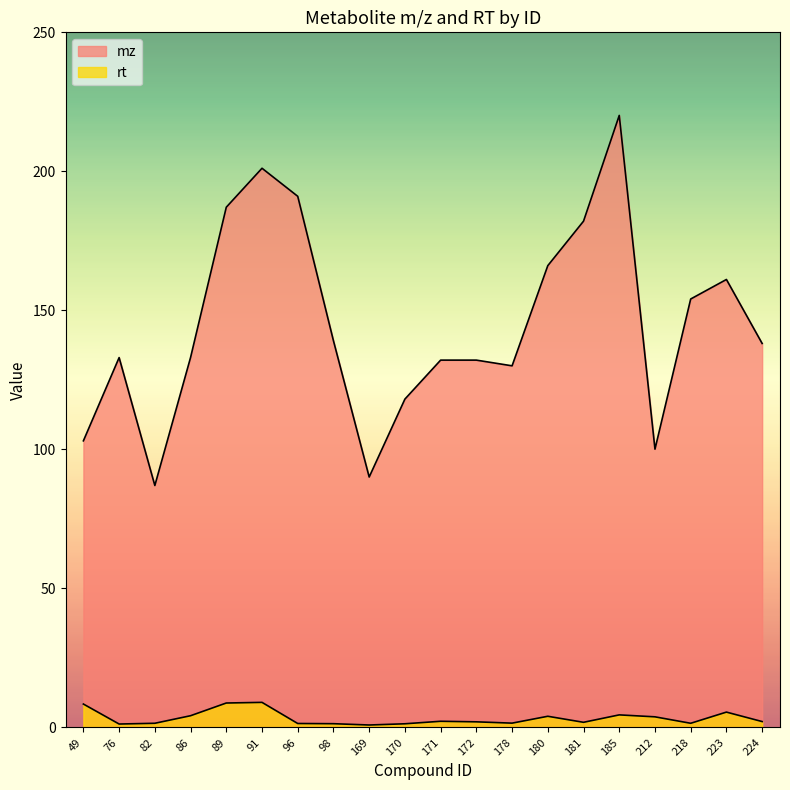

Is it true that mz equals 60.4 at 76?

False